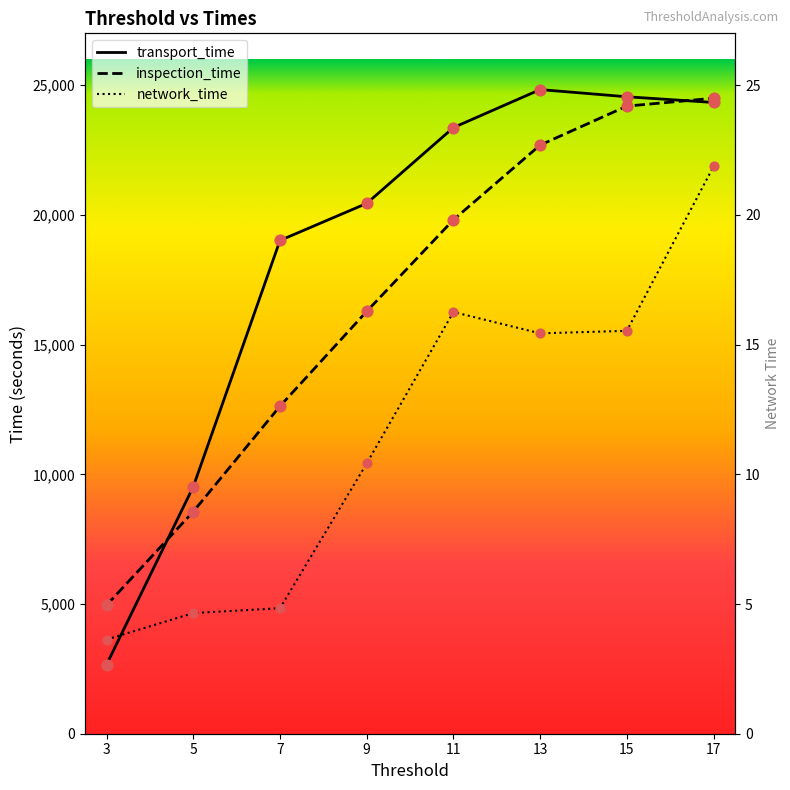

What are all the series names shown in the legend?

transport_time, inspection_time, network_time